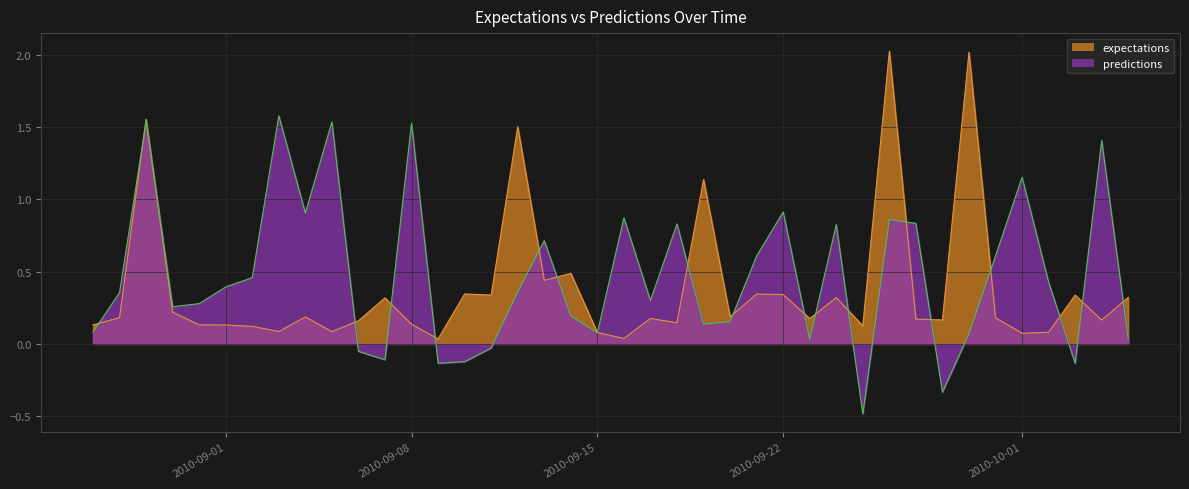

What is the difference between the maximum and second lowest values in the predictions series?

1.9